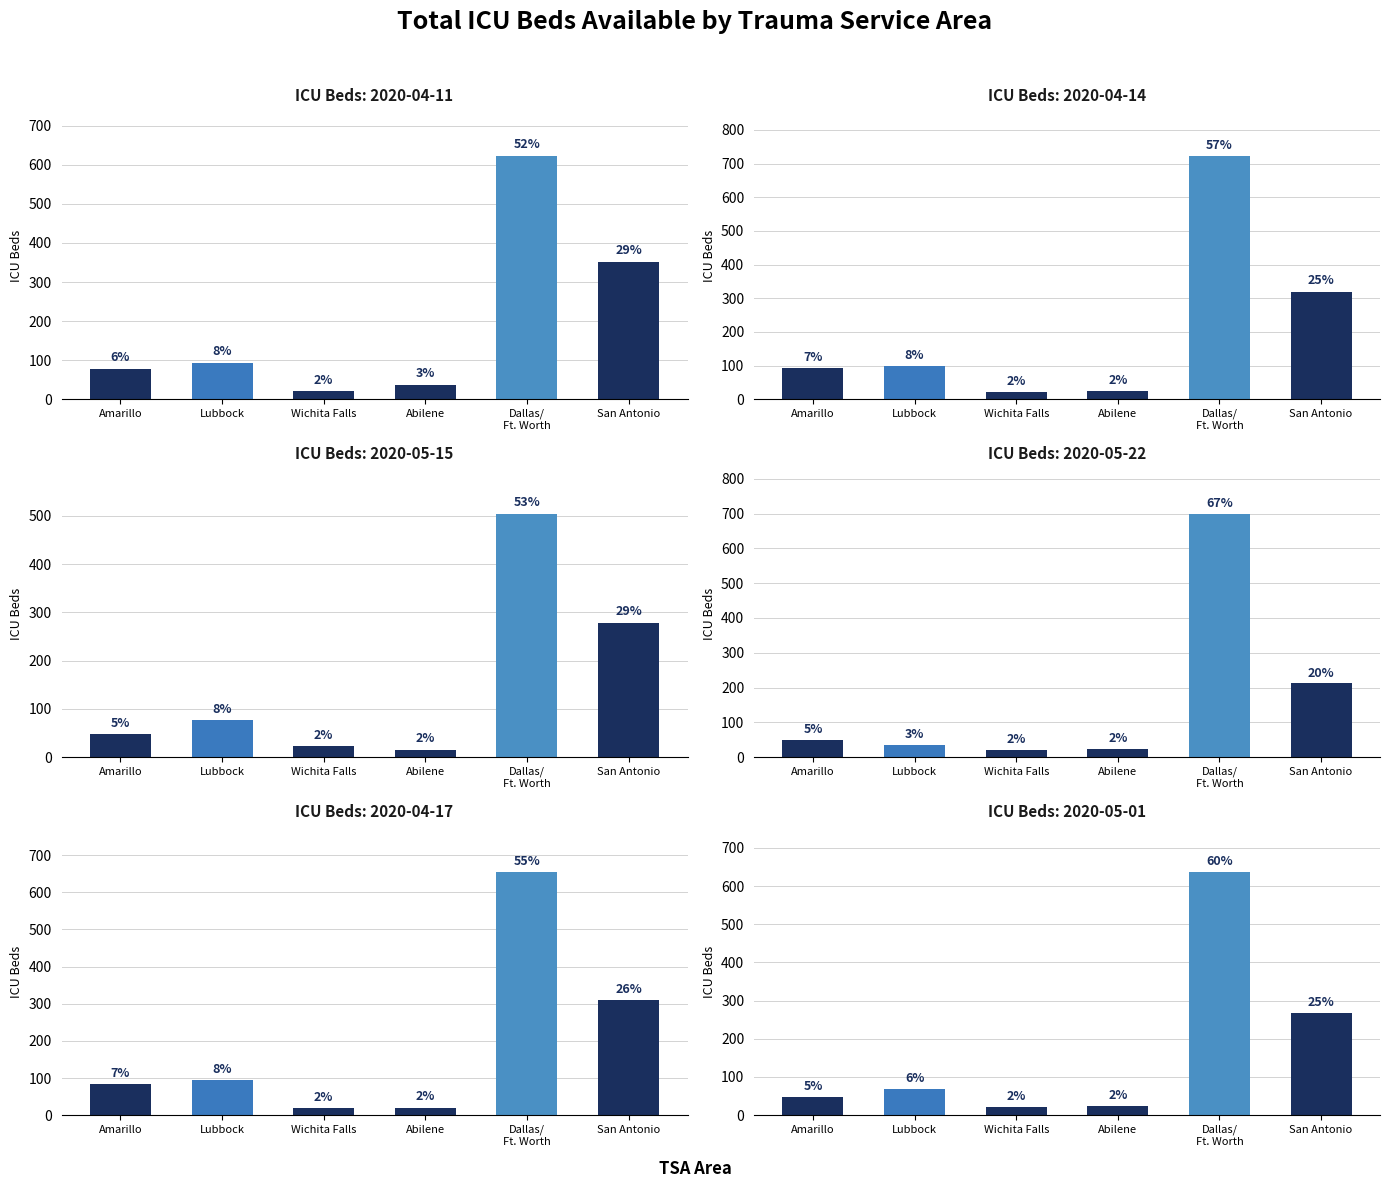

What is the maximum value for Lubbock?

95